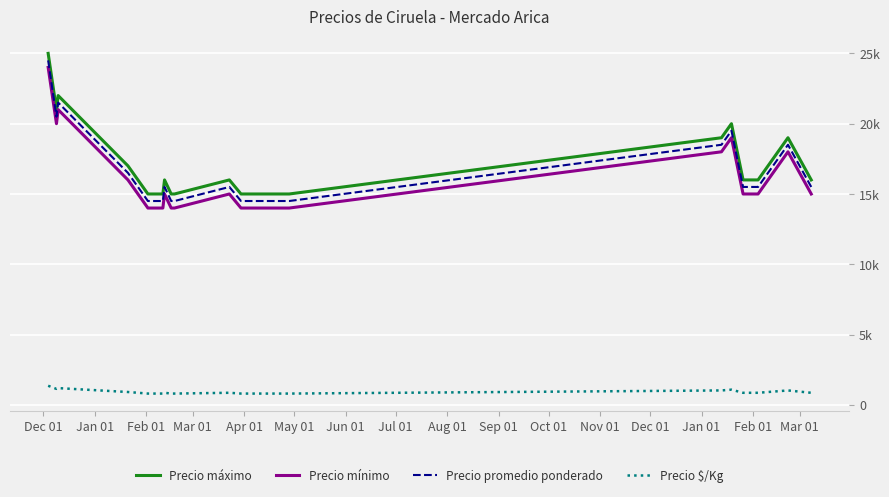

What is the label of the 16th point from the left?

Mar 01